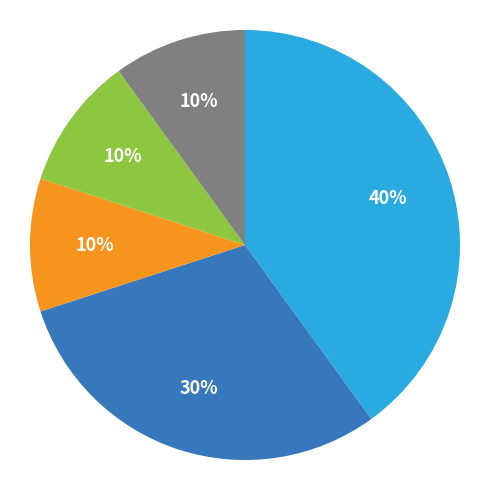

To the nearest percent, what is the difference between the largest and smallest slice percentages?

30%